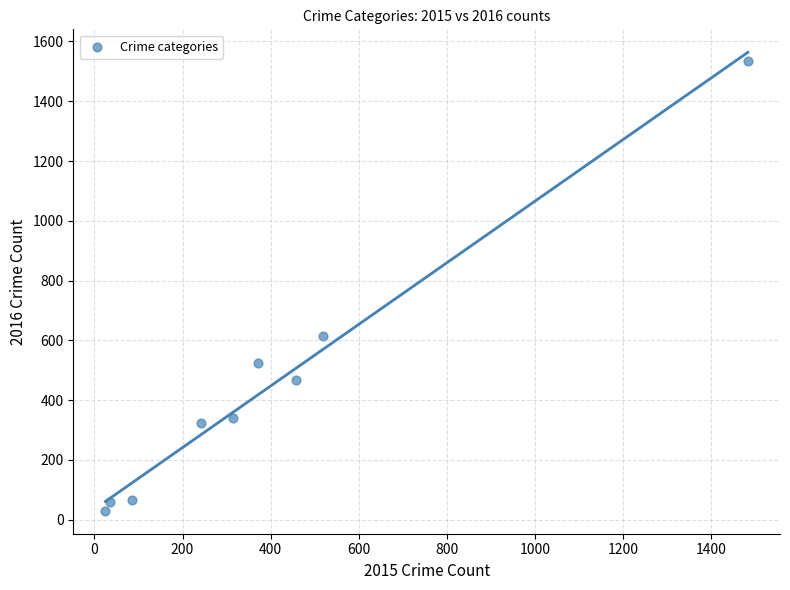

What Y value in the scatter plot is closest to 783?

615